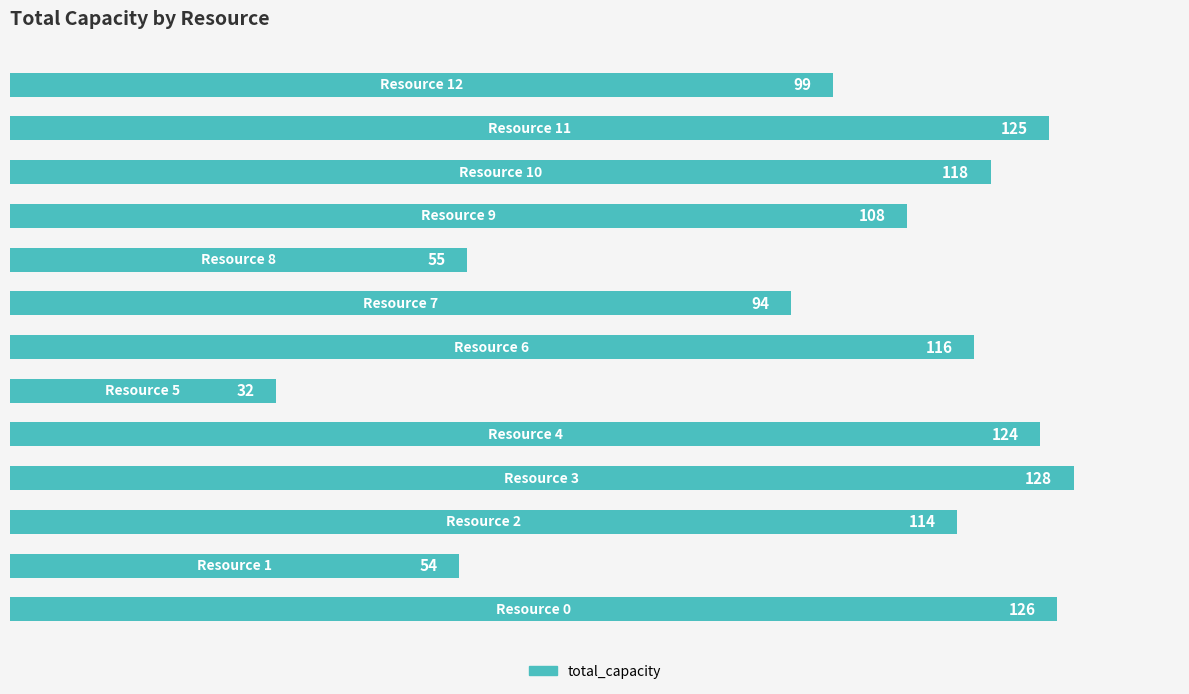

How many bars are there in total?

13